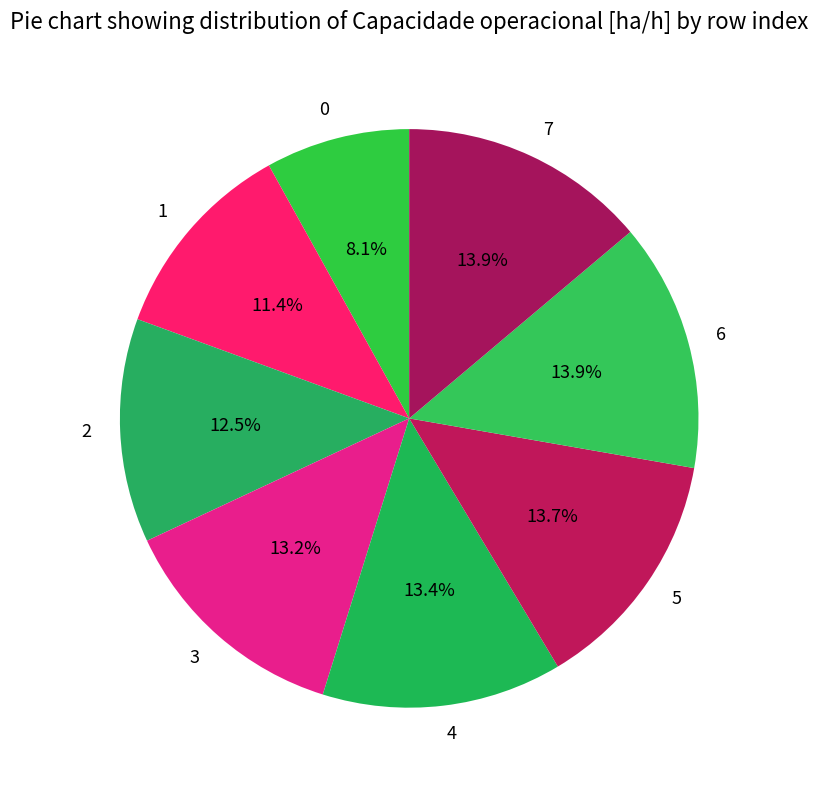

Count the number of slices in the pie.

8